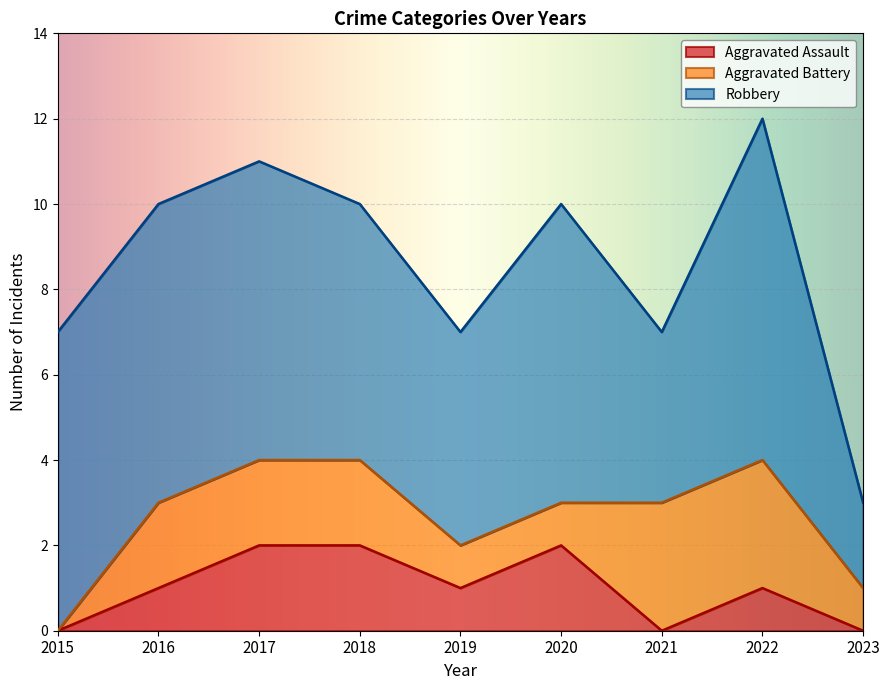

Reading right to left, list all the values displayed in this chart.

Aggravated Assault: 2023=0	2022=1	2021=0	2020=2	2019=1	2018=2	2017=2	2016=1	2015=0
Aggravated Battery: 2023=1	2022=3	2021=3	2020=1	2019=1	2018=2	2017=2	2016=2	2015=0
Robbery: 2023=2	2022=8	2021=4	2020=7	2019=5	2018=6	2017=7	2016=7	2015=7